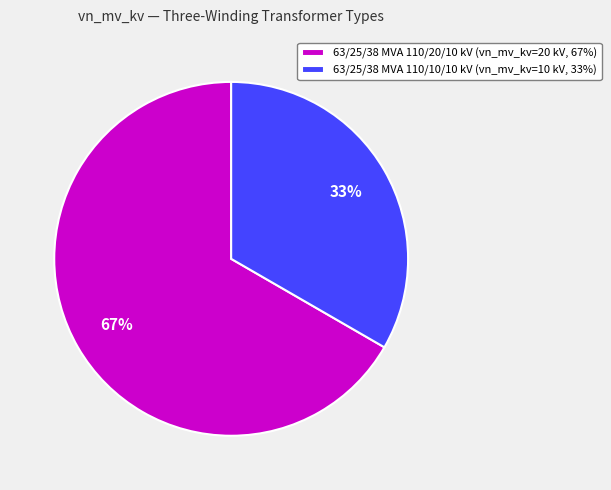

Which category has the biggest portion of the pie?

63/25/38 MVA 110/20/10 kV